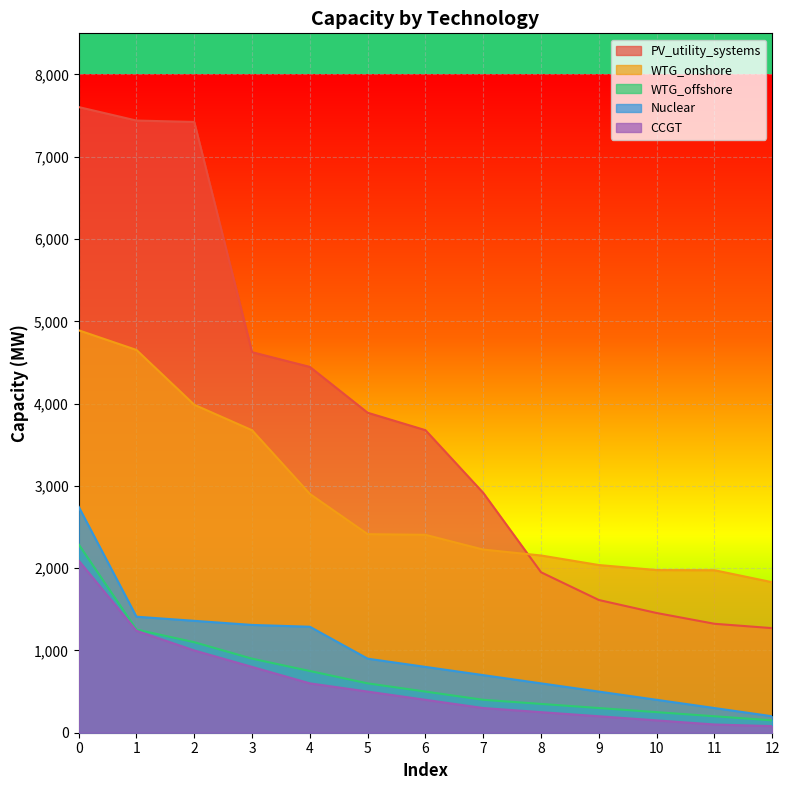

What are all the series names shown in the legend?

PV_utility_systems, WTG_onshore, WTG_offshore, Nuclear, CCGT